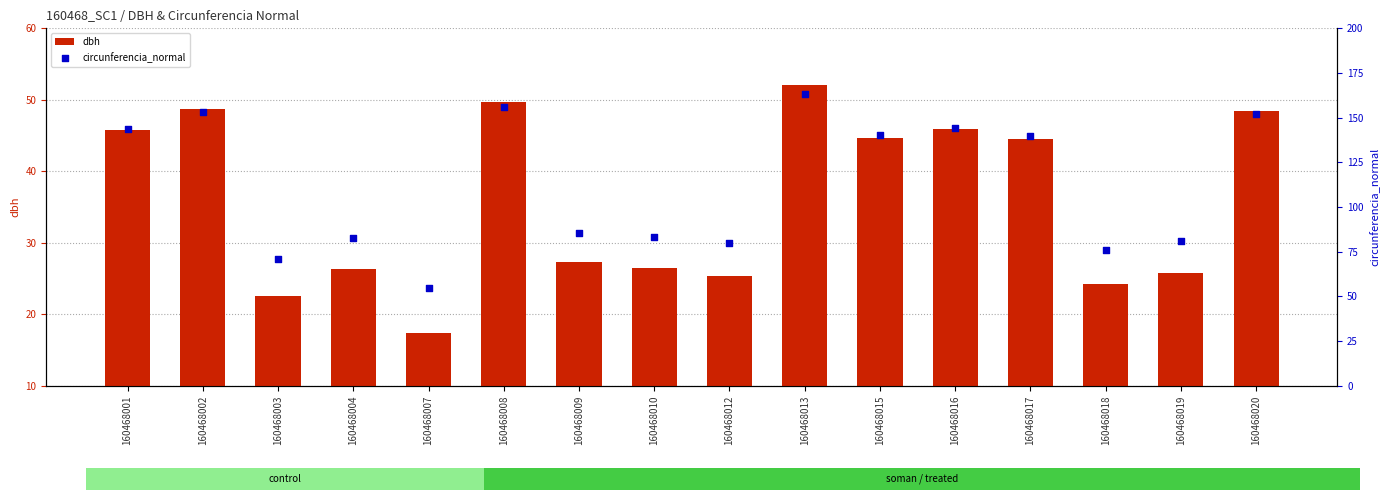

Which series reaches the maximum Y coordinate?

circunferencia_normal